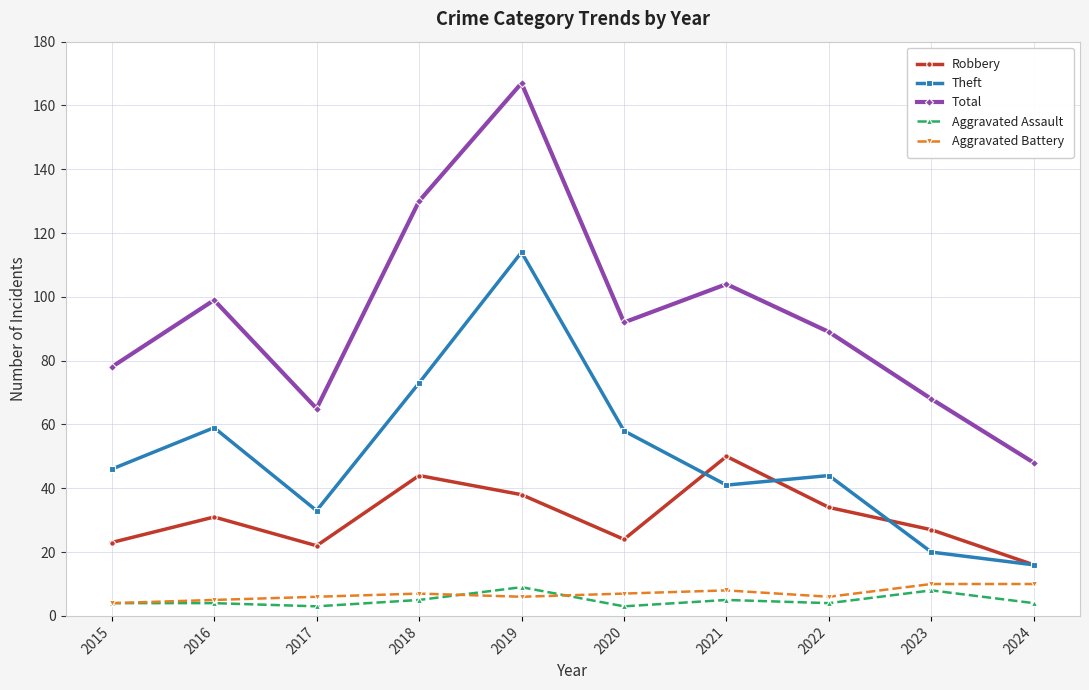

Does the chart display data point markers on the line(s)?

Yes